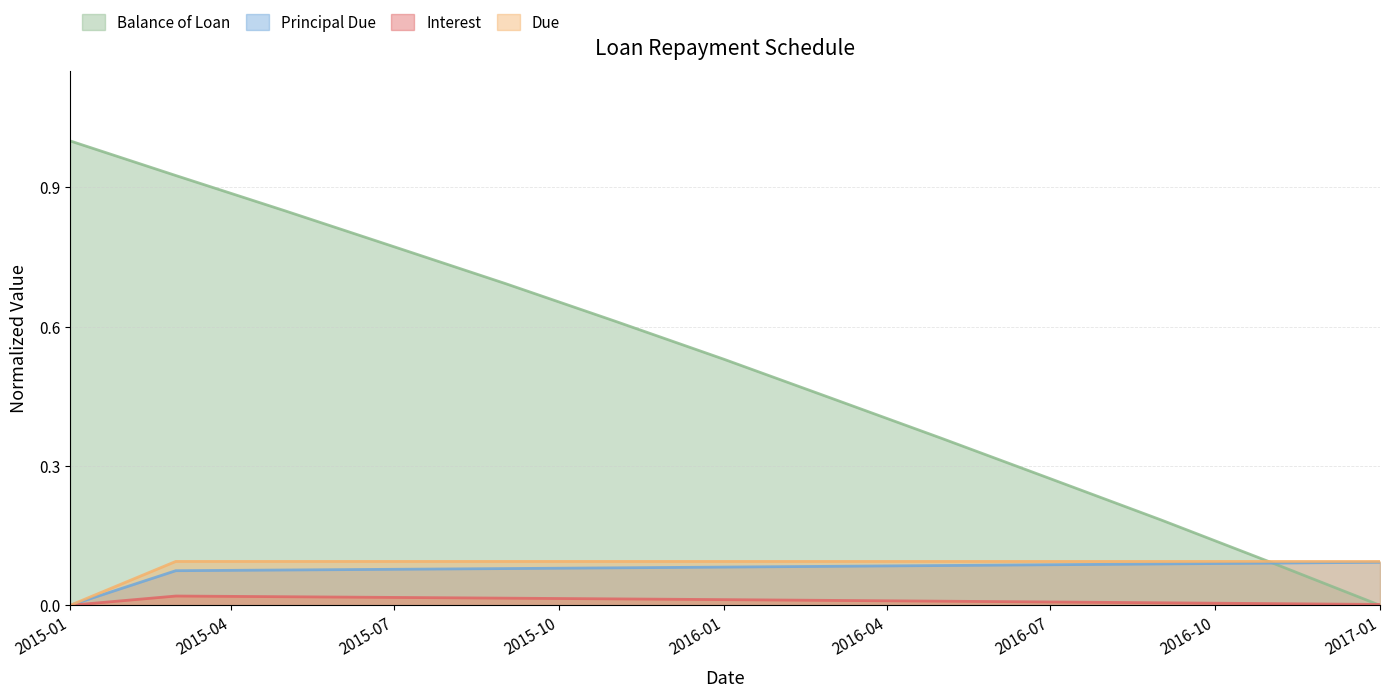

Rank the series by their maximum value, from lowest to highest.

Interest, Principal Due, Due, Balance of Loan